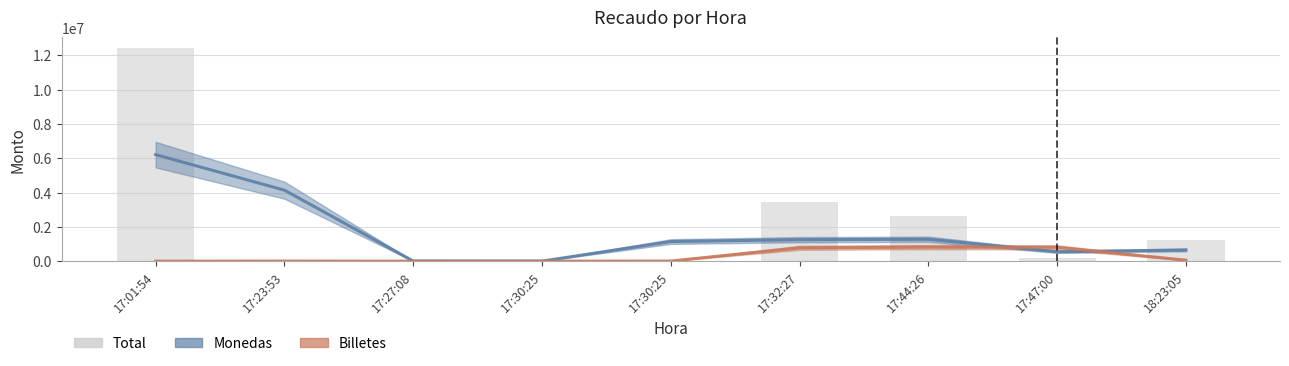

True or false: the data shows 7361341 at 17:01:54.

False